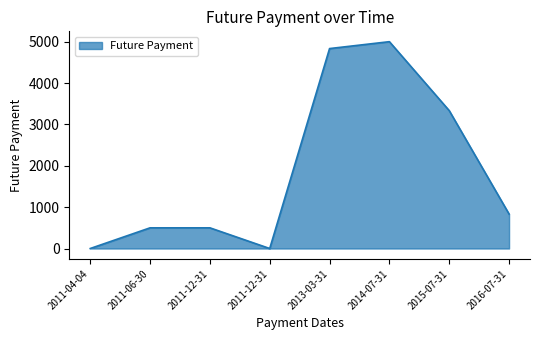

Which label corresponds to the smallest value in the chart?

2011-04-04